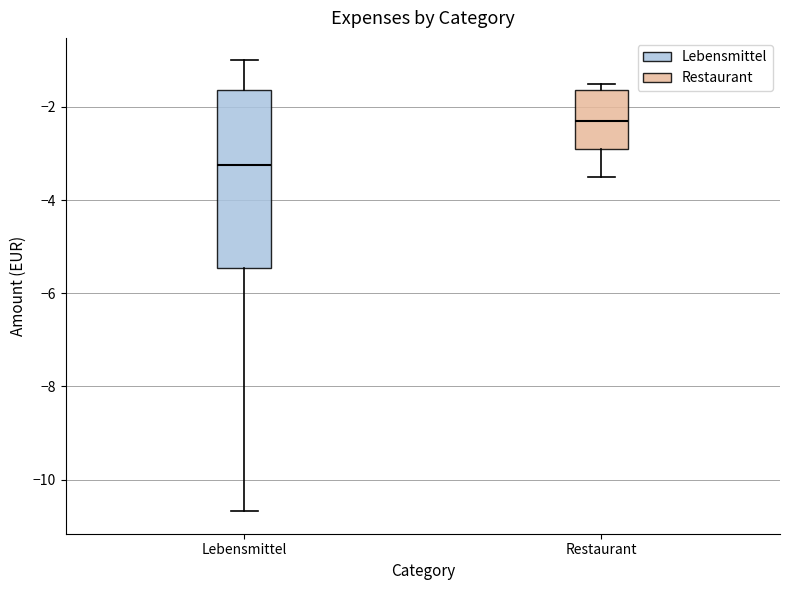

Reading left to right, read every box against the y-axis: the position of its median line, the range the box covers, and the ends of its whiskers. The values are not printed on the chart, so give them approximately, as read against the axis.

Lebensmittel: median -3.2, box -5.4 to -1.6, whiskers -10.6 to -1.0
Restaurant: median -2.2, box -2.8 to -1.6, whiskers -3.4 to -1.4